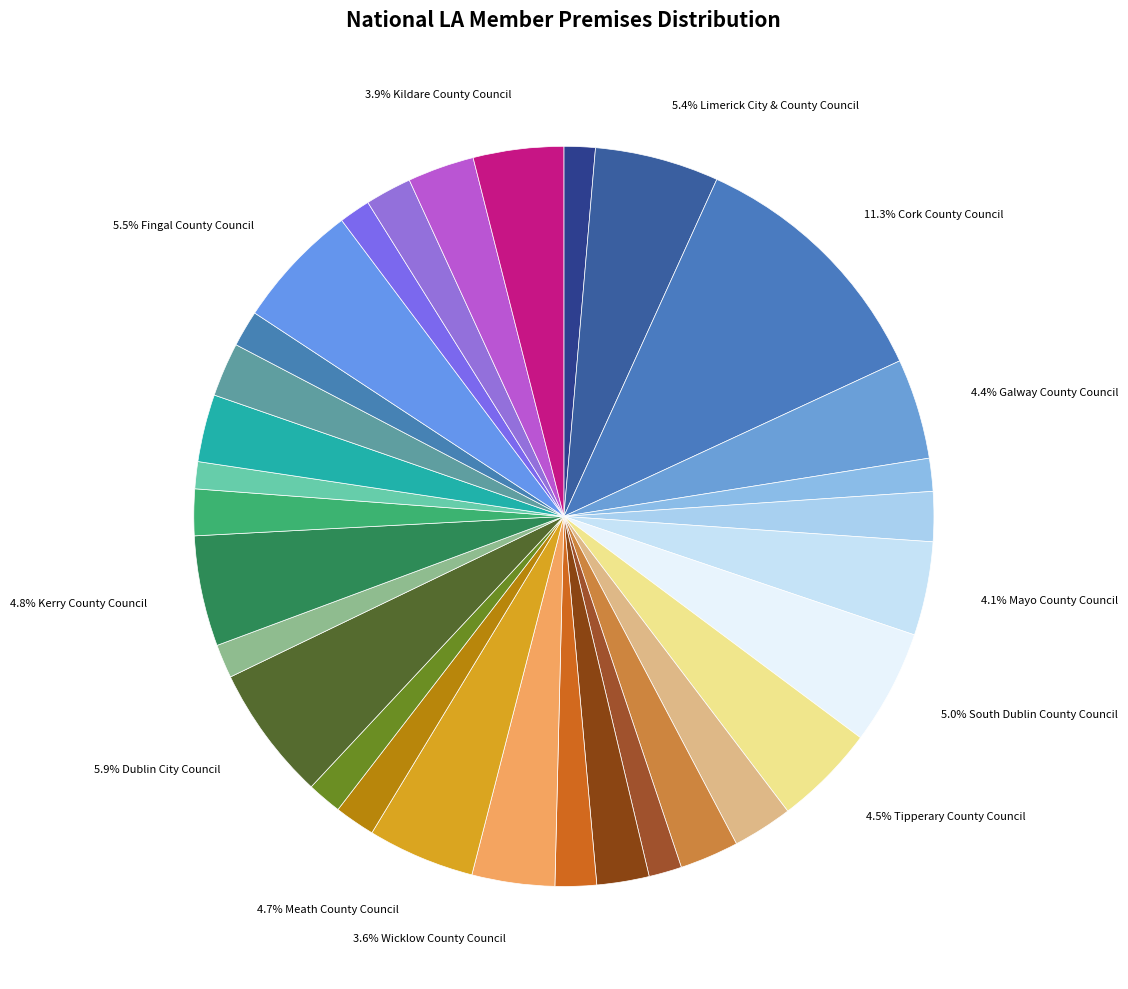

What is the smallest slice in the pie chart?

Carlow County Council